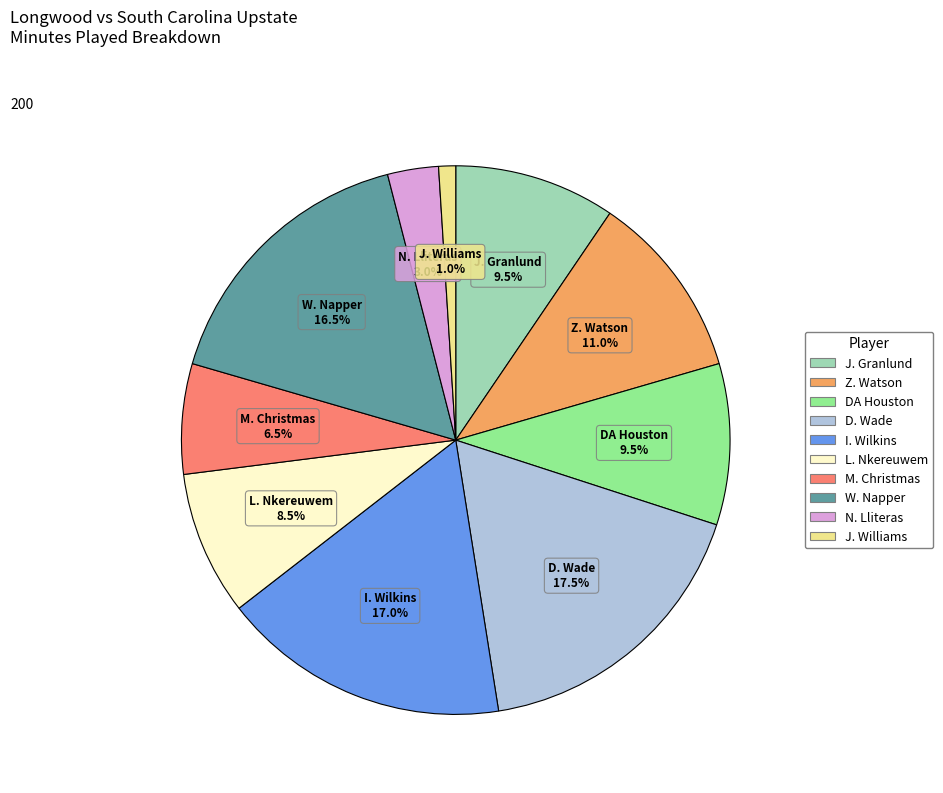

Is there any slice that represents more than half of the pie?

No